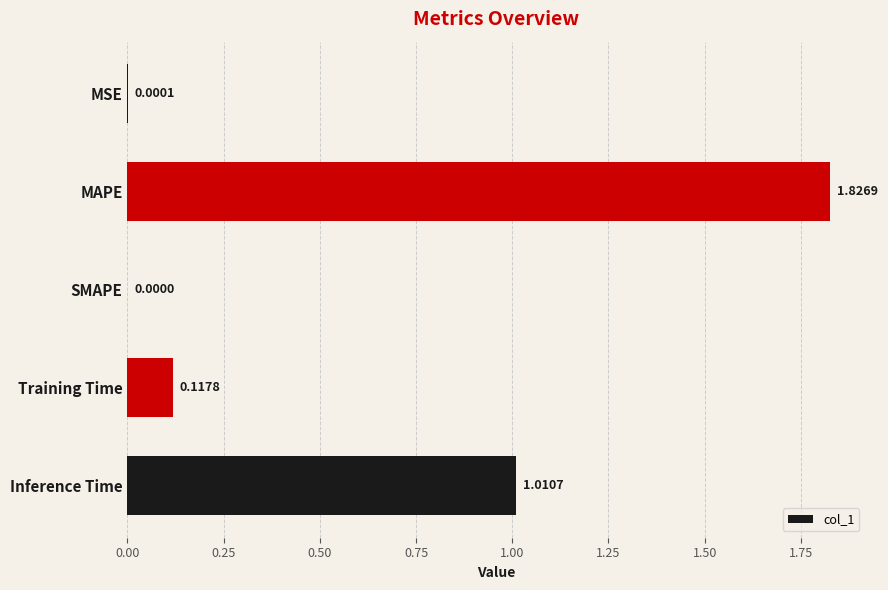

At which category does the chart reach its peak across all series?

MAPE